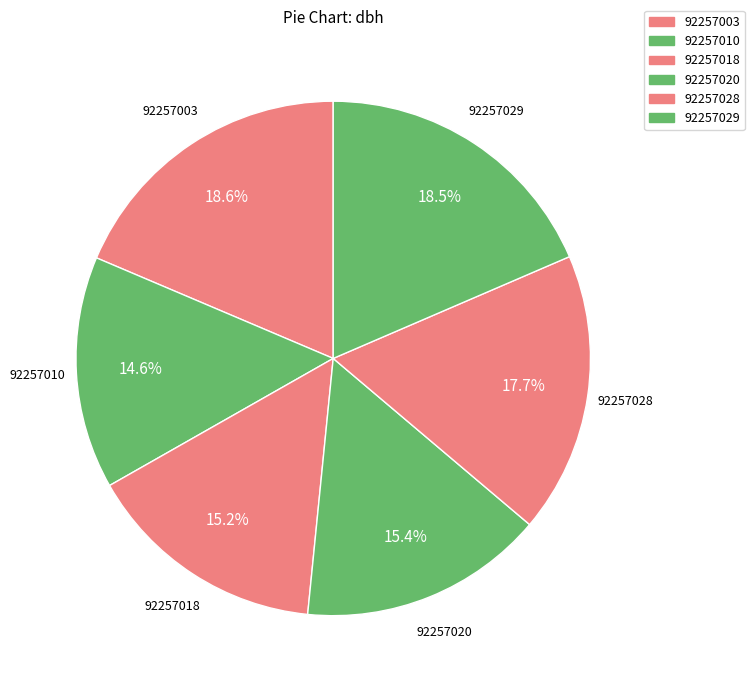

What is the ratio of the value at 92257029 to the value at 92257018?

1.2